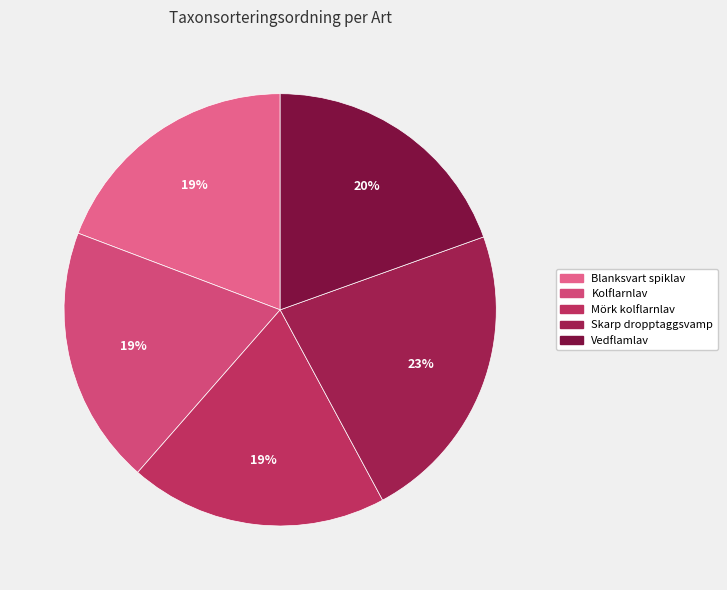

To the nearest percent, what is the combined percentage of Mörk kolflarnlav and Vedflamlav?

39%